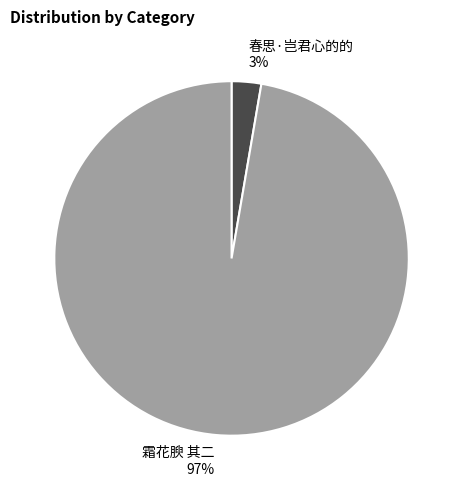

To the nearest percent, what is the combined percentage of 春思·岂君心的的 and 霜花腴 其二?

100%